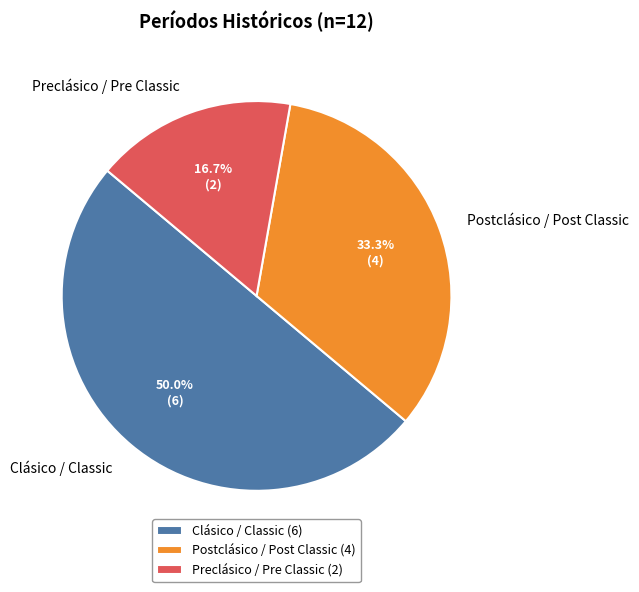

What is the total percentage of Clásico / Classic and Postclásico / Post Classic?

83.3%